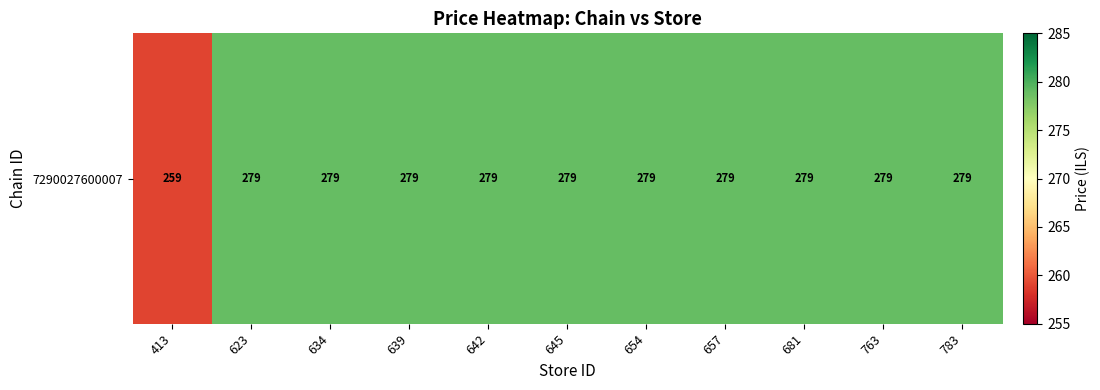

Which has a higher value, 654 or 645?

654